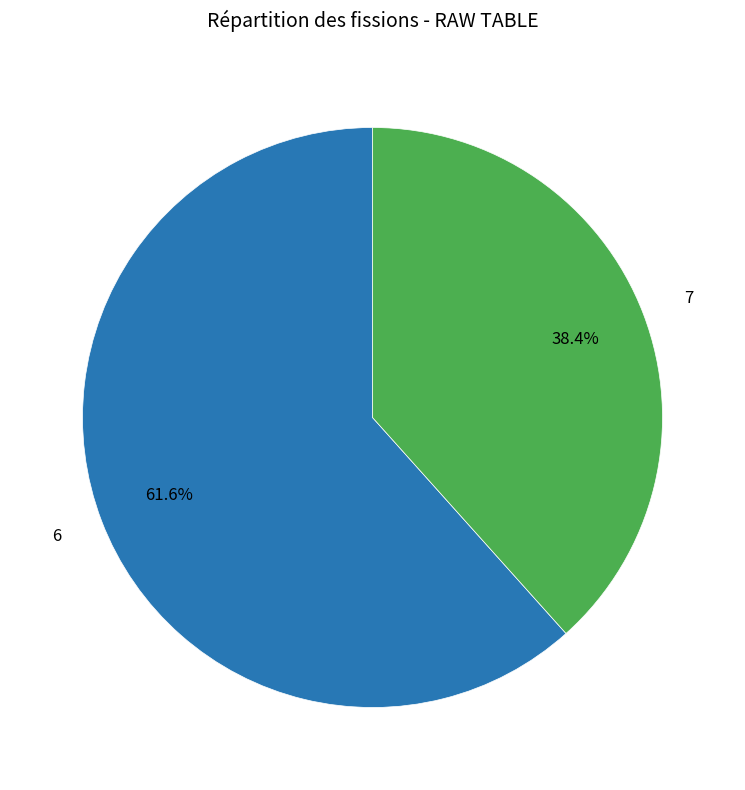

Does any single category account for the majority?

Yes